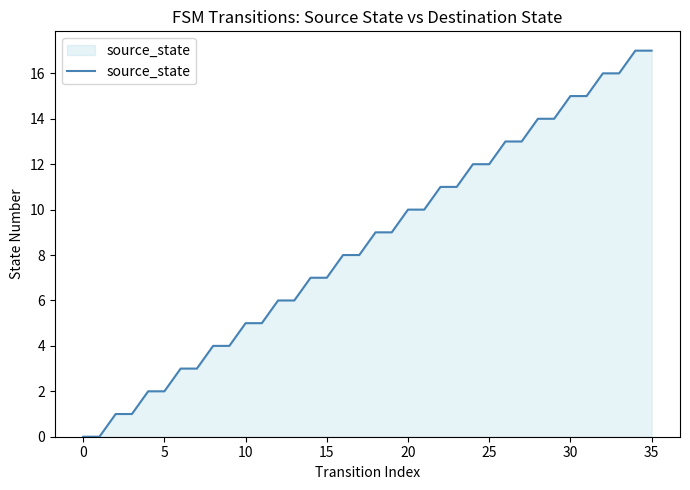

What is the difference between the maximum and minimum values?

17